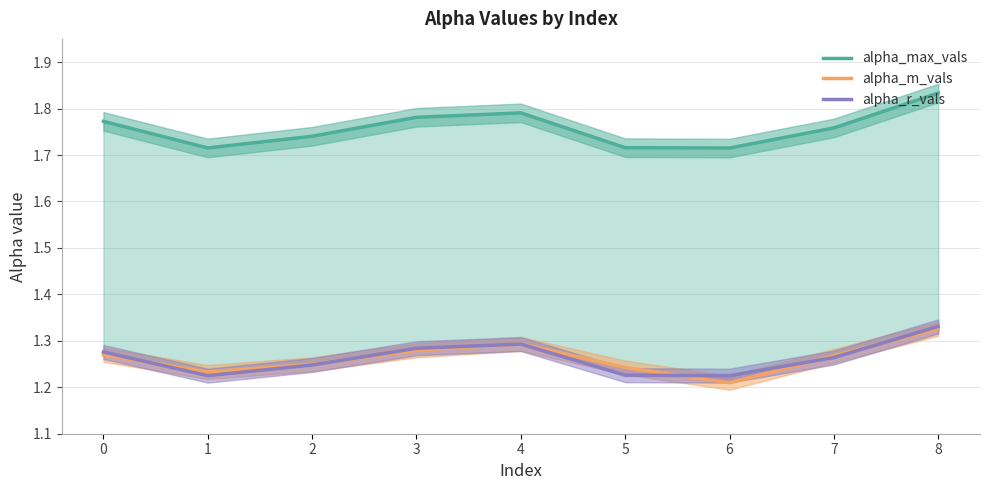

Which category has the highest value across all series?

8